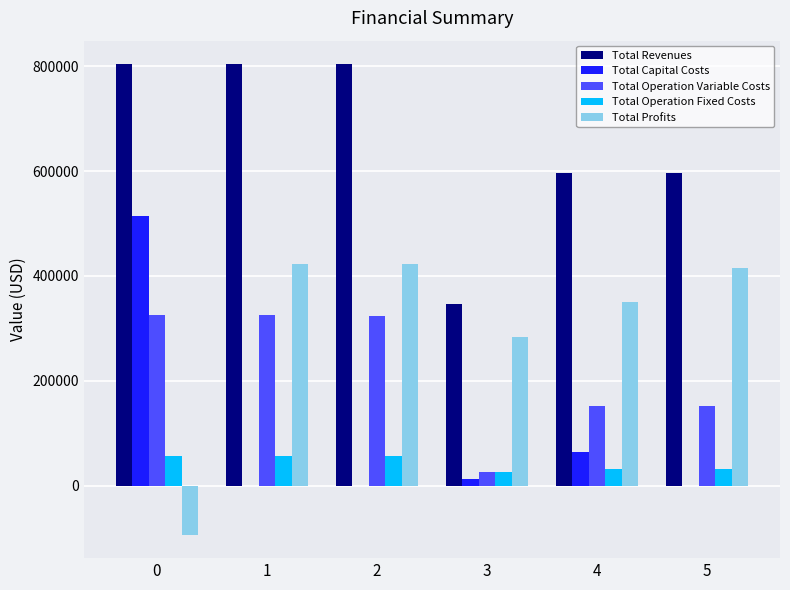

Which series has the largest total across all categories?

Total Revenues